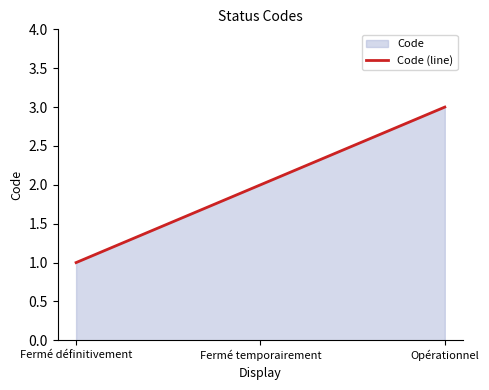

Which label corresponds to the smallest value in the chart?

Fermé définitivement